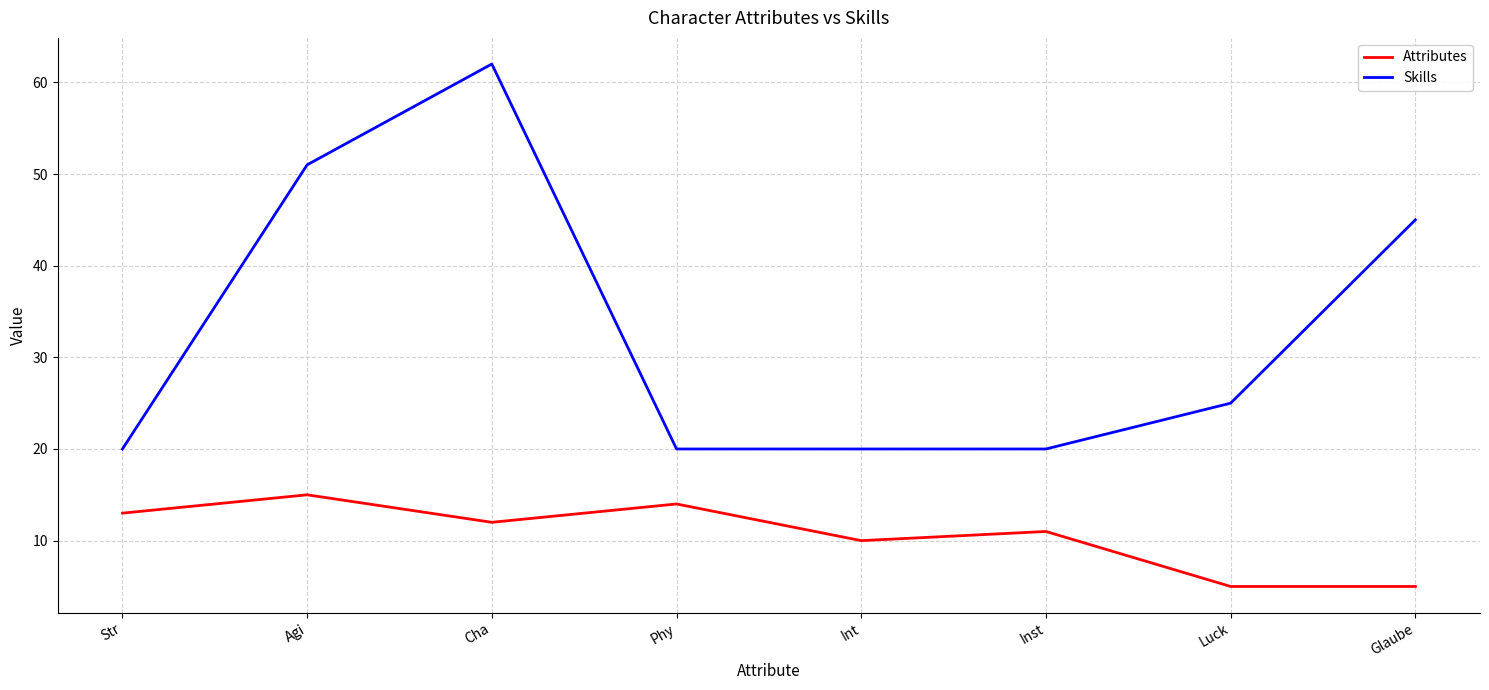

What is the difference between the maximum and minimum values in the Skills series?

42